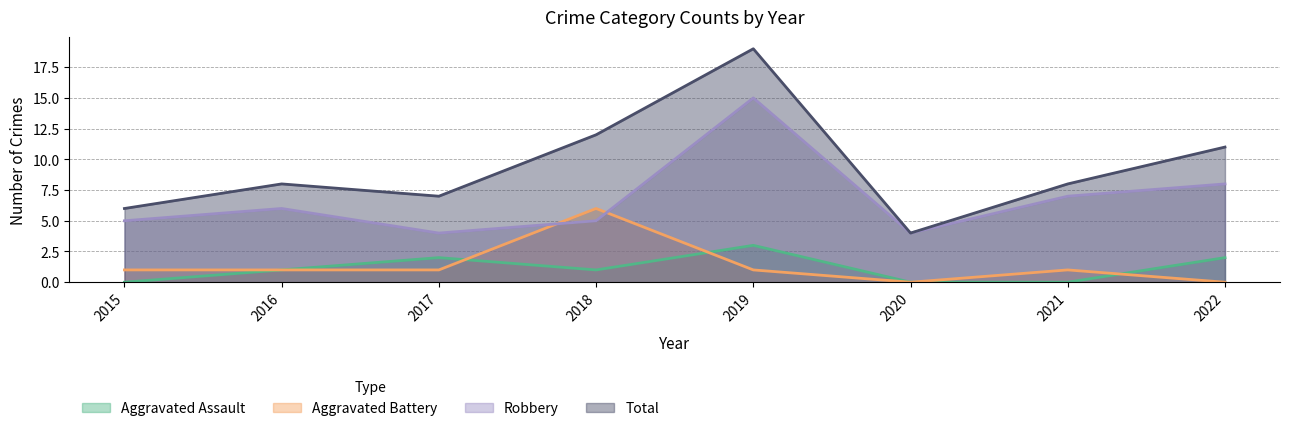

Where is the first local maximum for Aggravated Assault?

2017